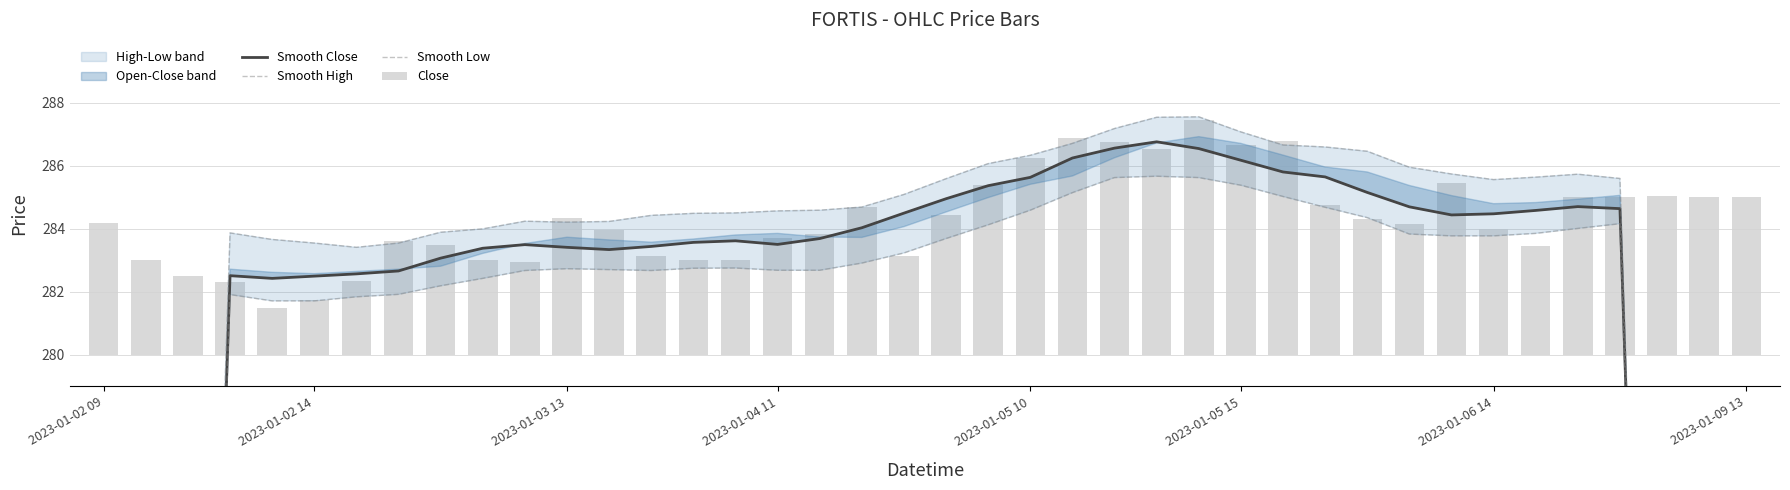

What is the difference between the Smooth High values at 25 and 8?

3.7